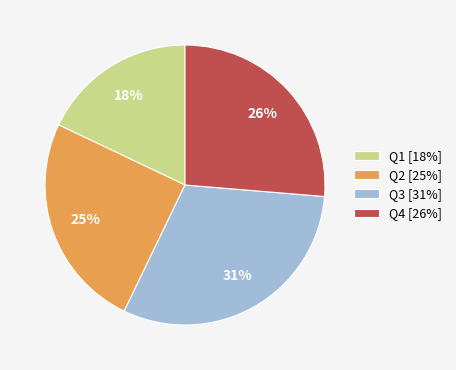

The Q3 [31%] slice represents 40% of the pie. True or false?

False